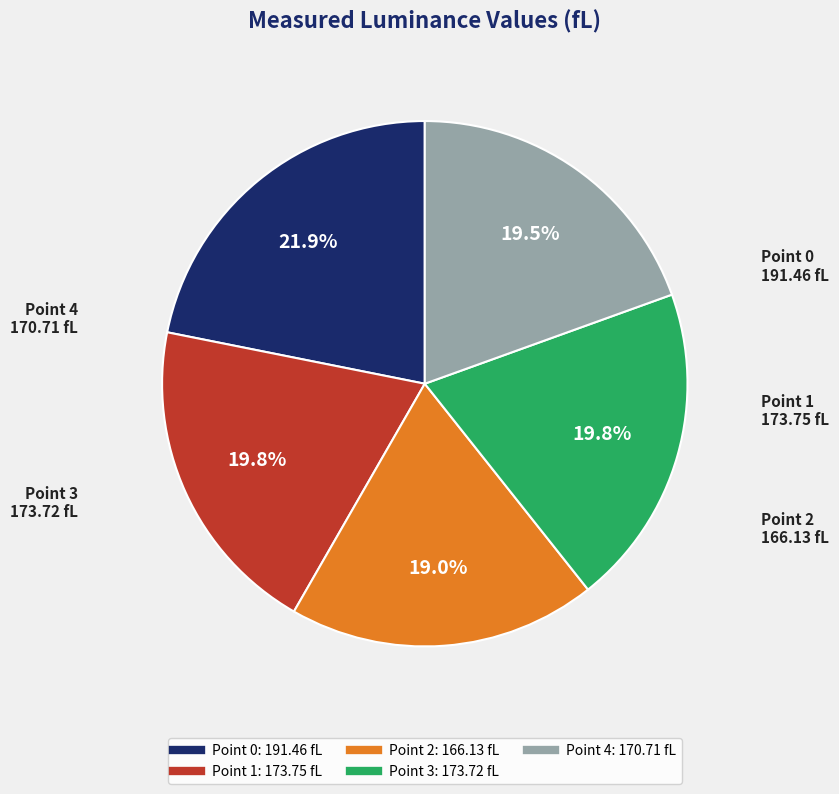

Which slice is the largest?

Point 0